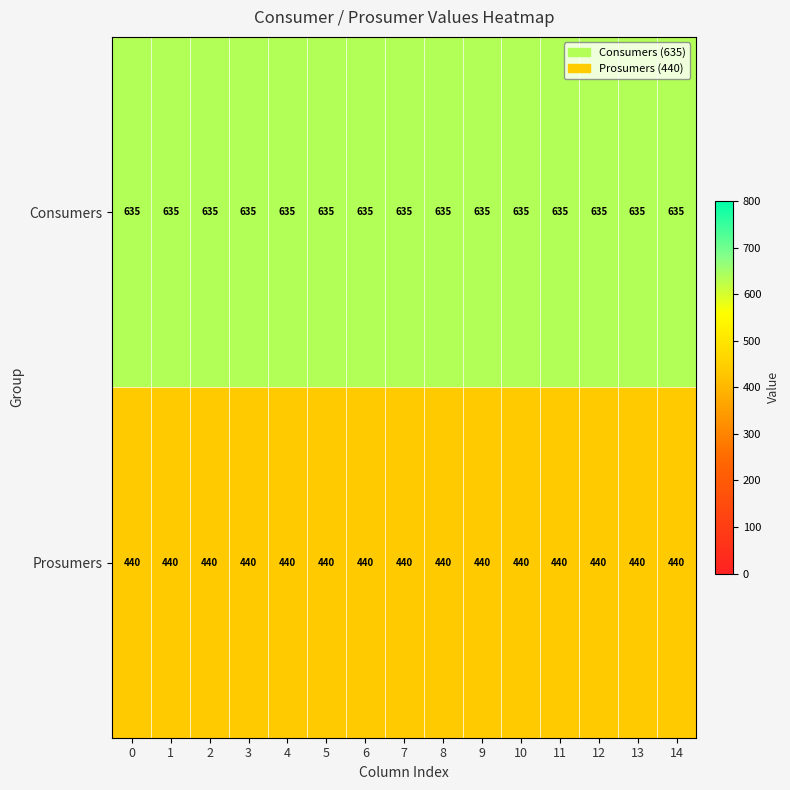

List the series in order of their peak value, lowest first.

Prosumers, Consumers